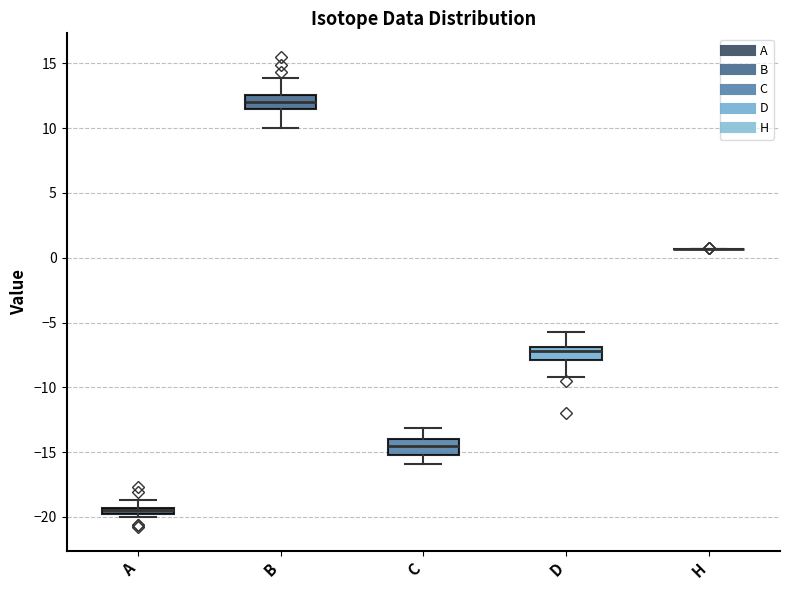

Where is the lower edge of the box for D on the y-axis? The values are not printed on the chart, so give them approximately, as read against the axis.

-8.0